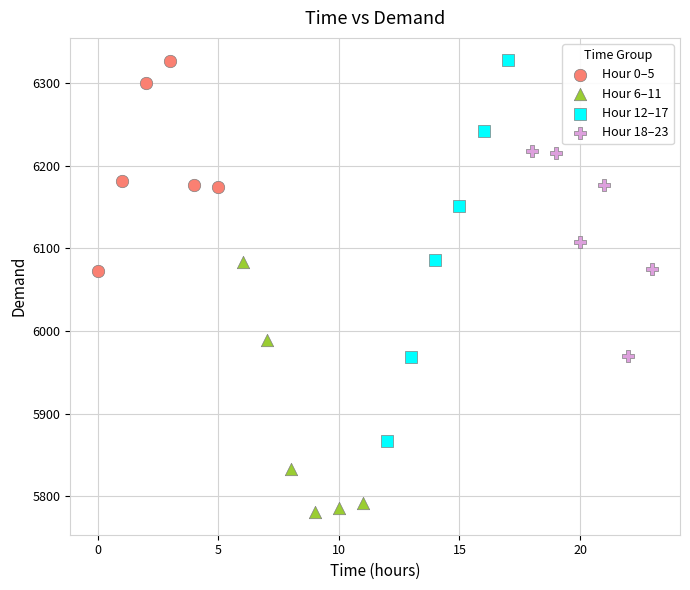

Which series has the largest Y range (max minus min)?

Hour 12–17